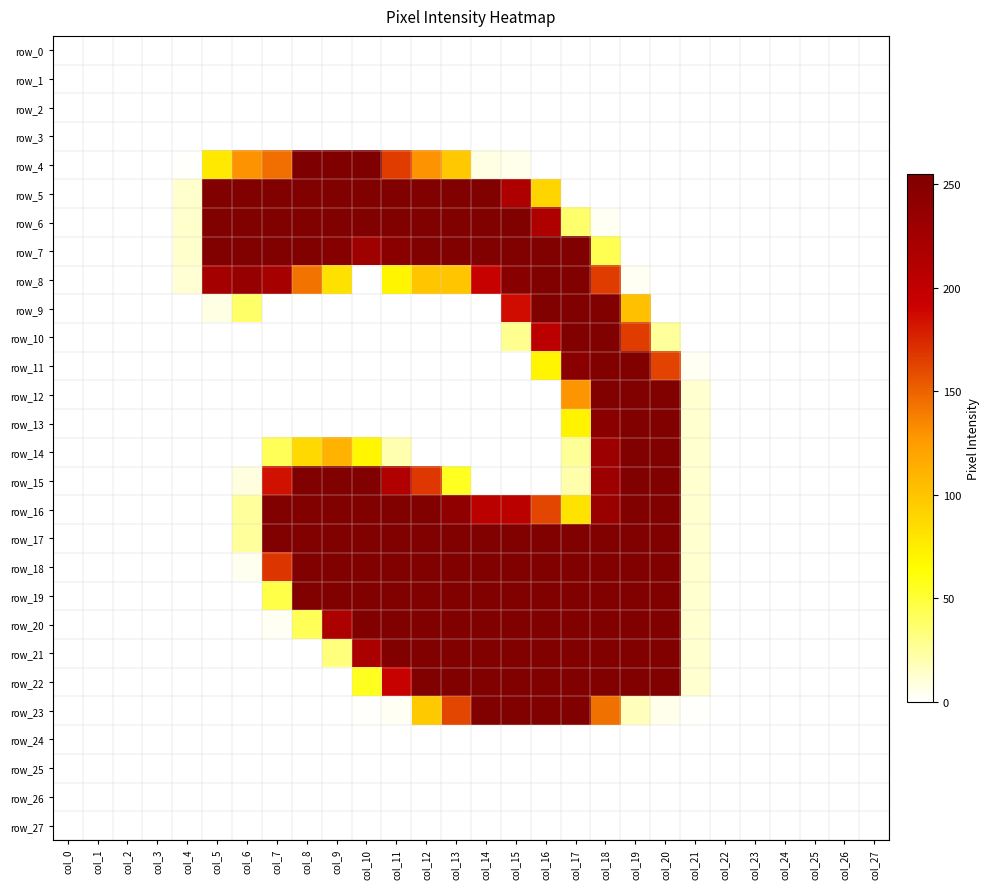

How many distinct data groups are displayed?

28